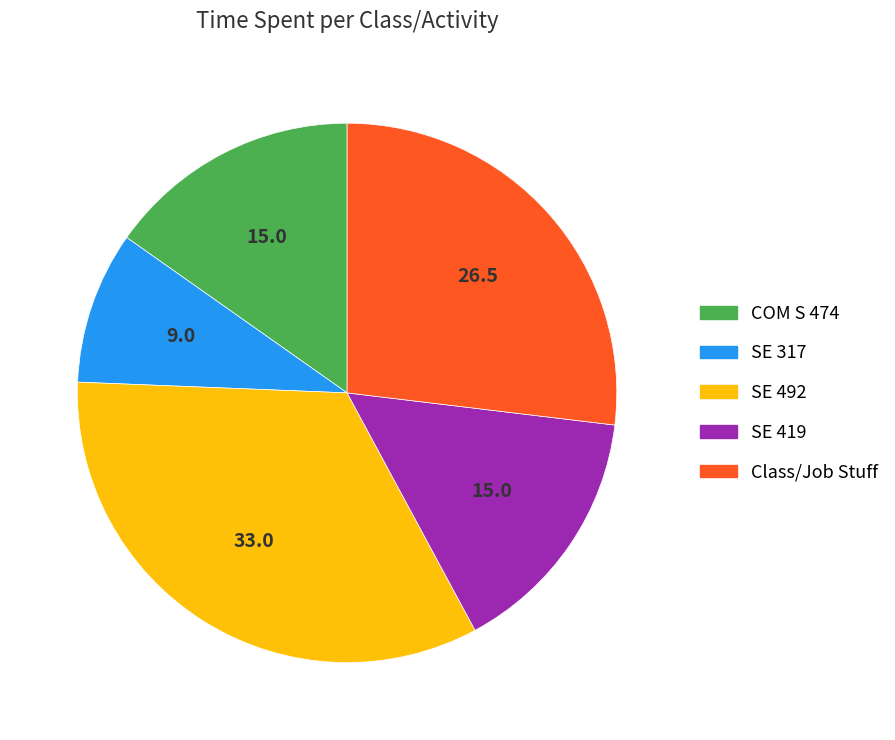

Between COM S 474 and SE 492, which is larger?

SE 492